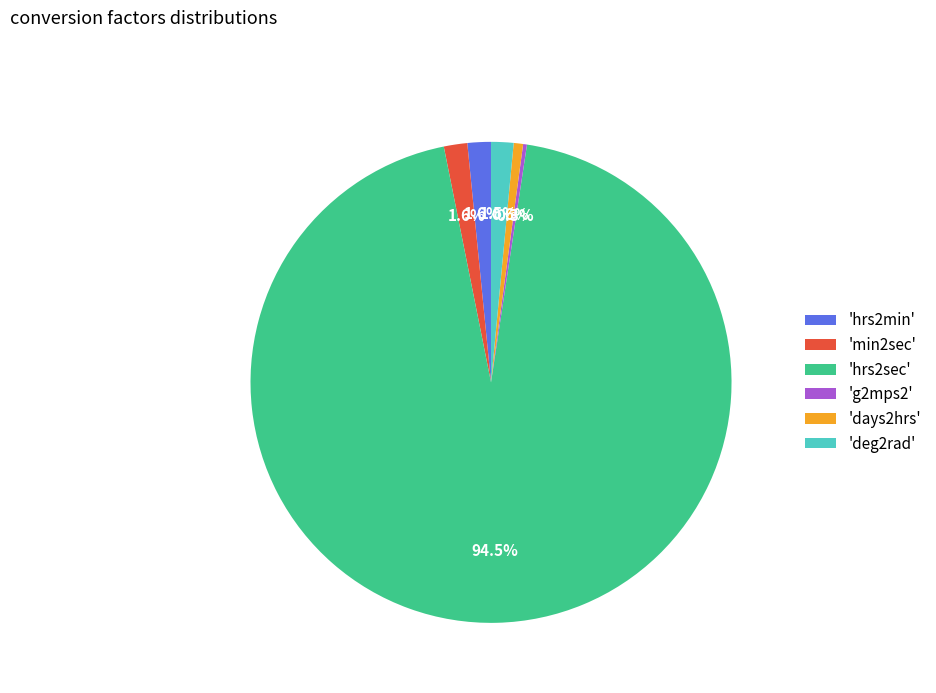

What is the total percentage of 'hrs2min' and 'days2hrs'?

2.2%